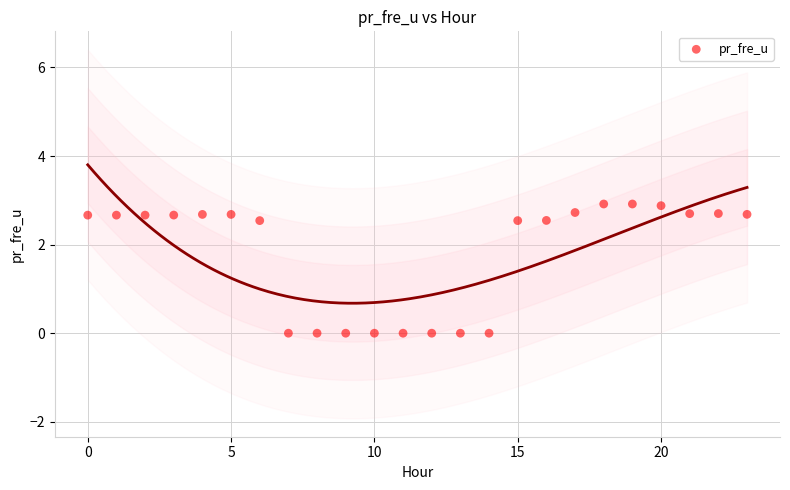

What is the range of Y values (max minus min)?

2.9